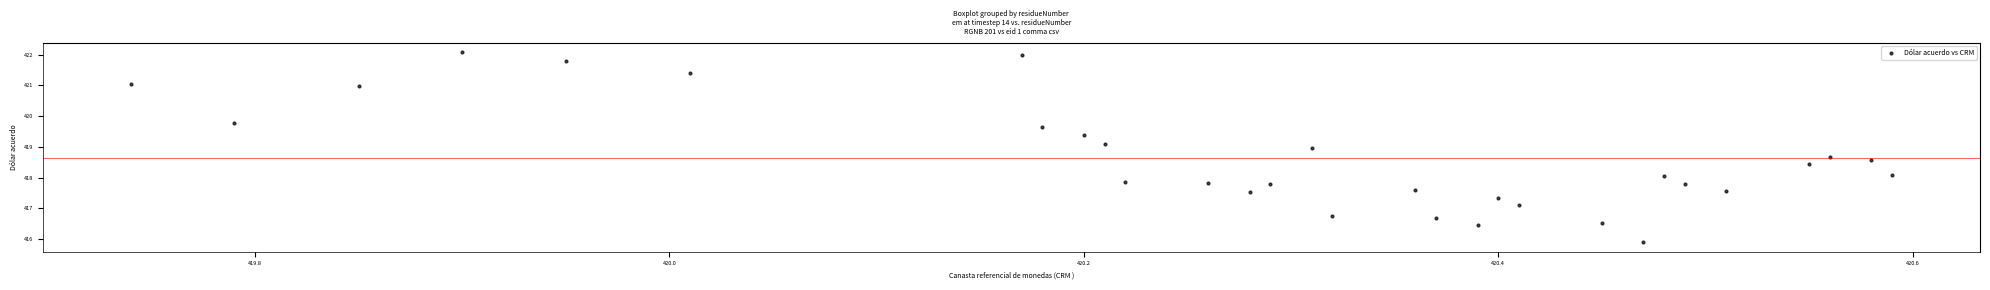

What is the range of Y values (max minus min)?

6.2